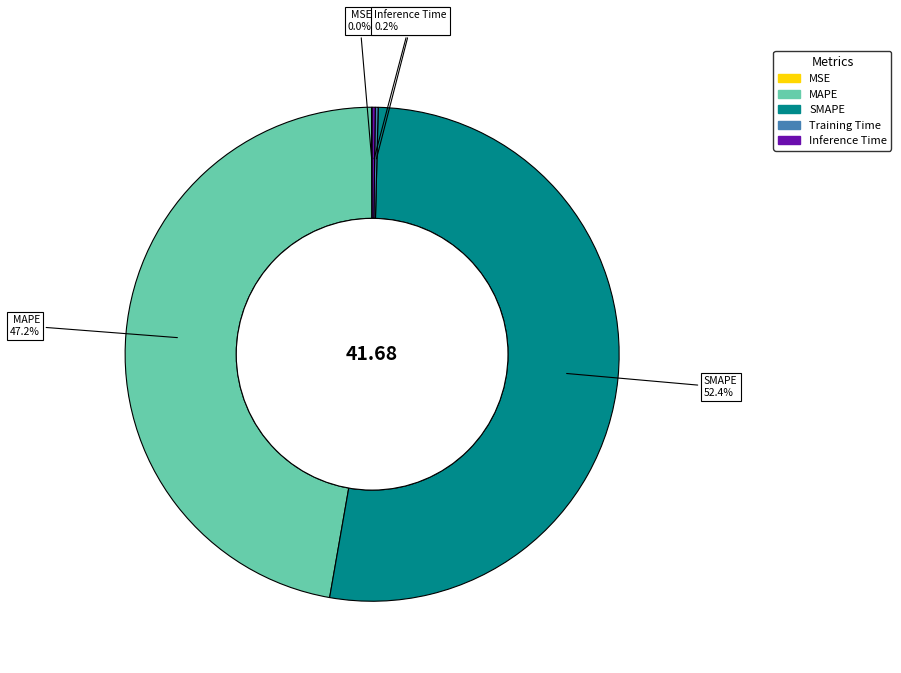

To the nearest percent, what is the difference between the largest and smallest slice percentages?

52%